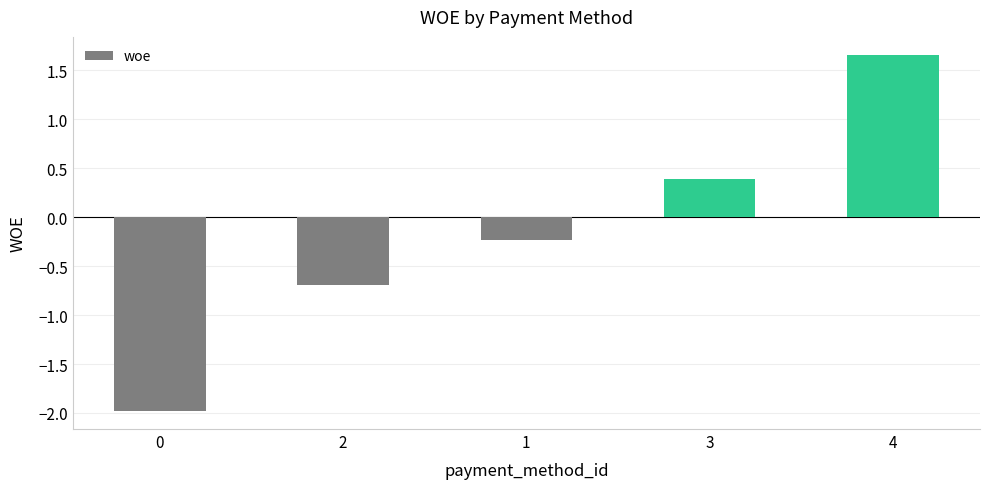

What is the sum of all values?

-0.8